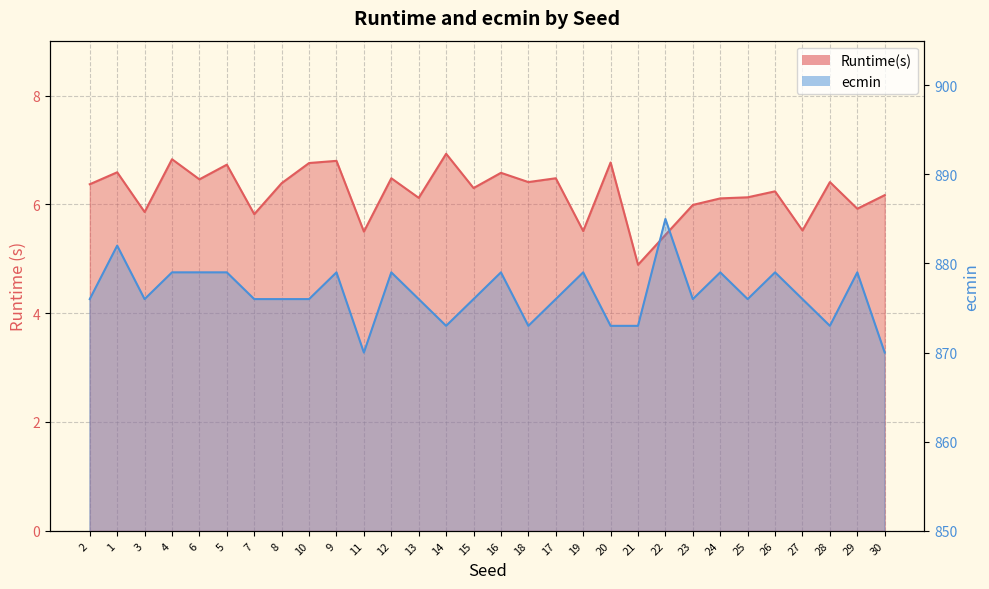

At which category does the chart reach its peak across all series?

22